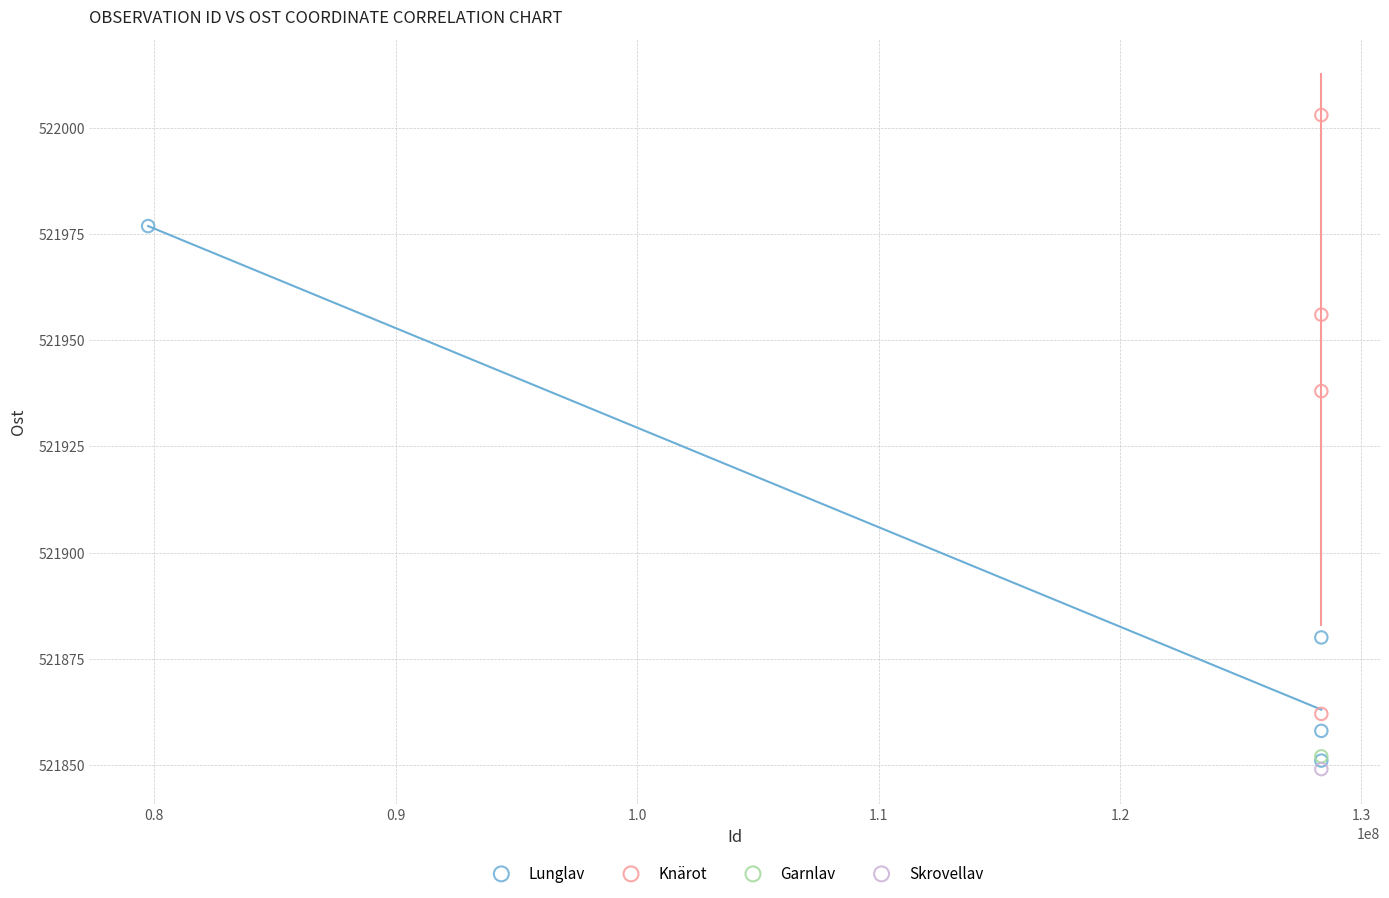

Which series contains the lowest Y value?

Skrovellav